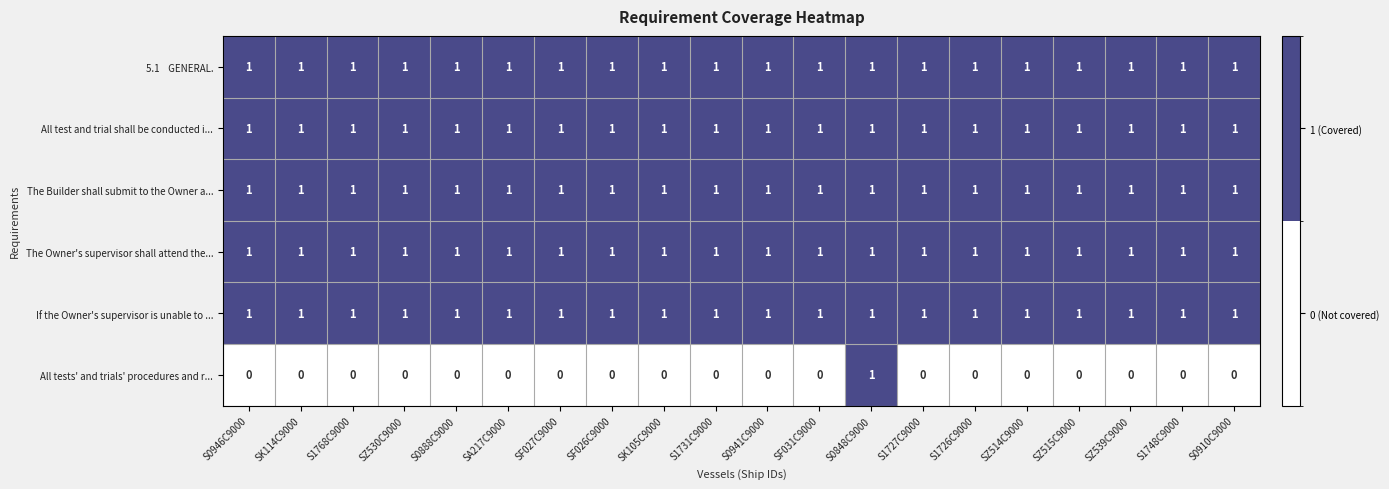

Count the All tests' and trials' procedures and r... values in the range 0 to 1.

20